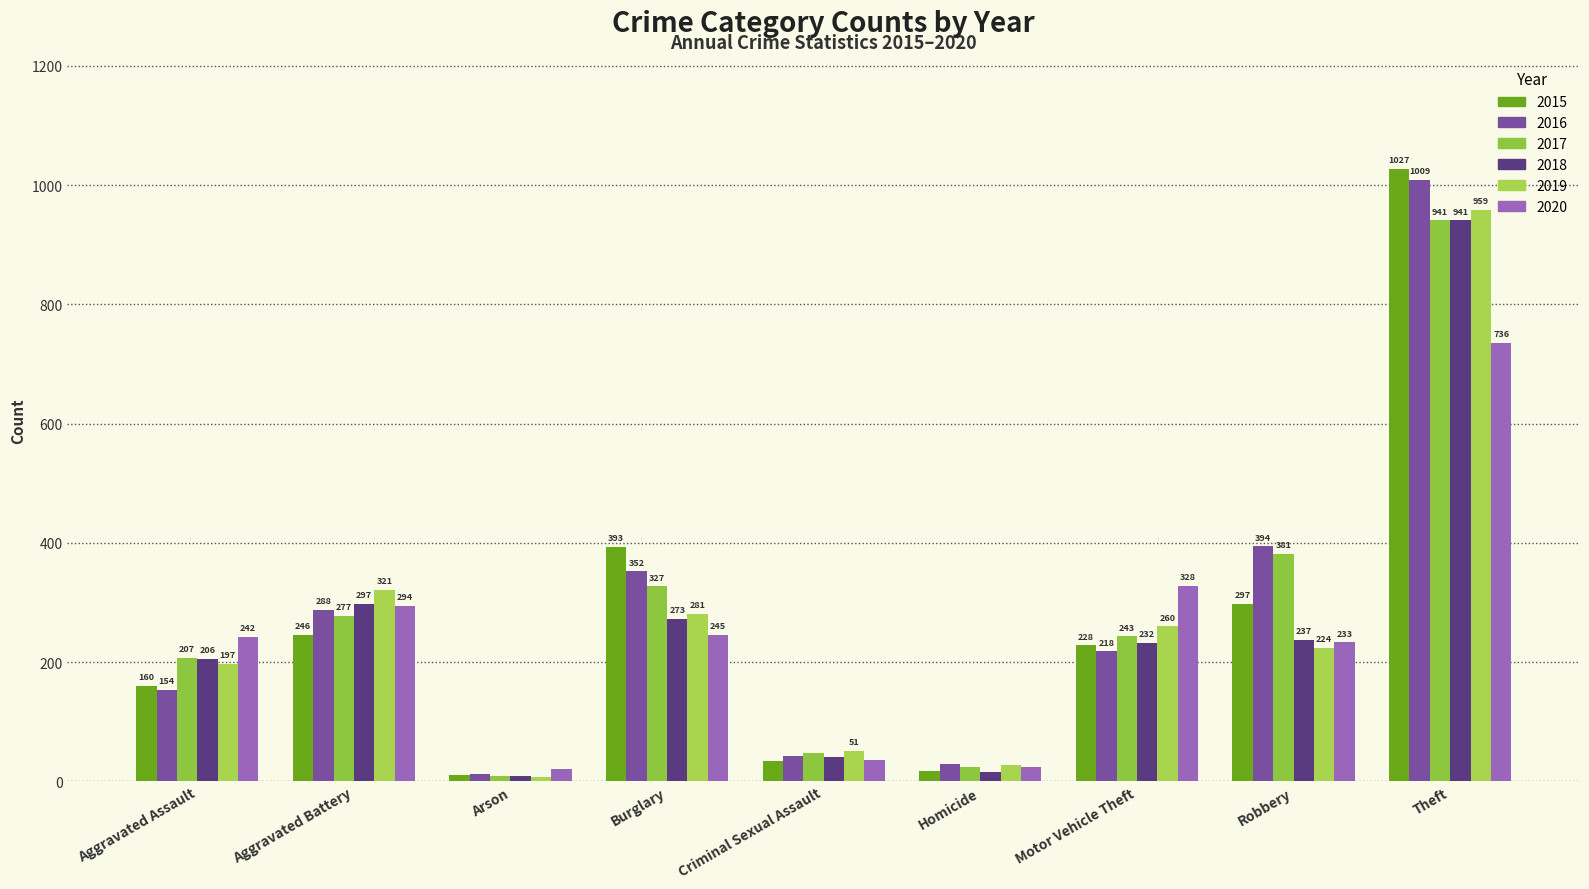

The value of 2016 at Robbery is 394. True or false?

True